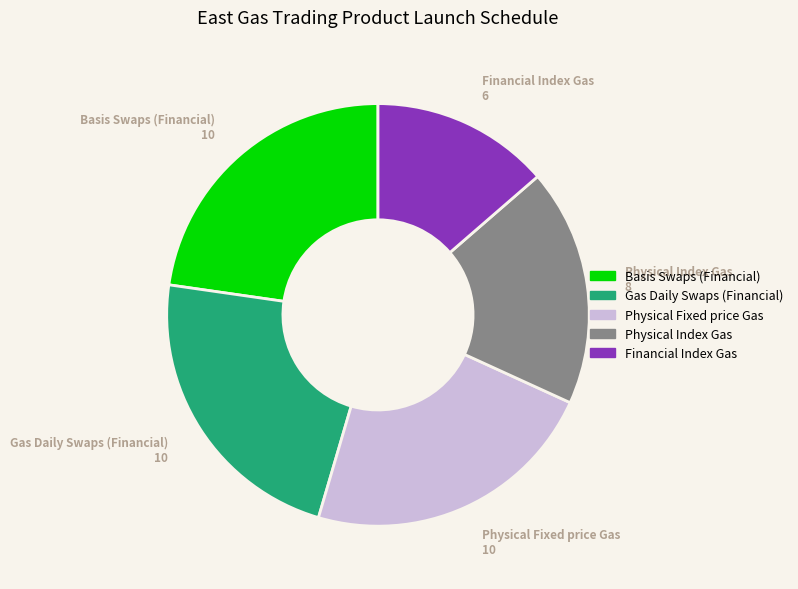

Is it true that Financial Index Gas is 14% of the pie?

True